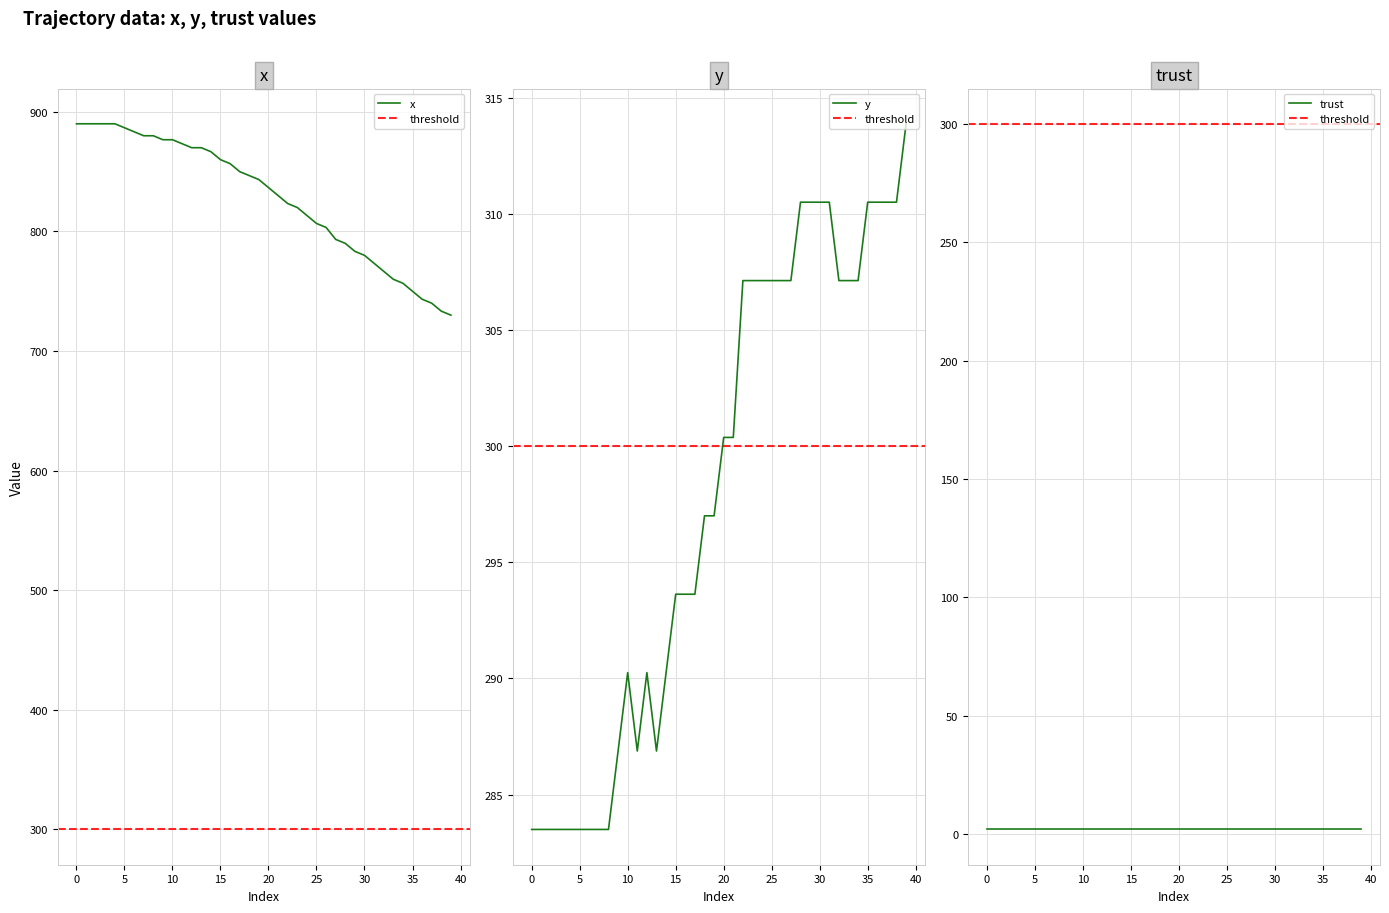

The x series shows 846.7 at 18. True or false?

True